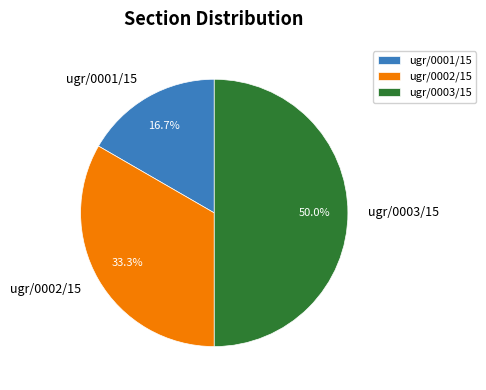

Do ugr/0001/15 and ugr/0003/15 together represent more than half of the pie?

Yes